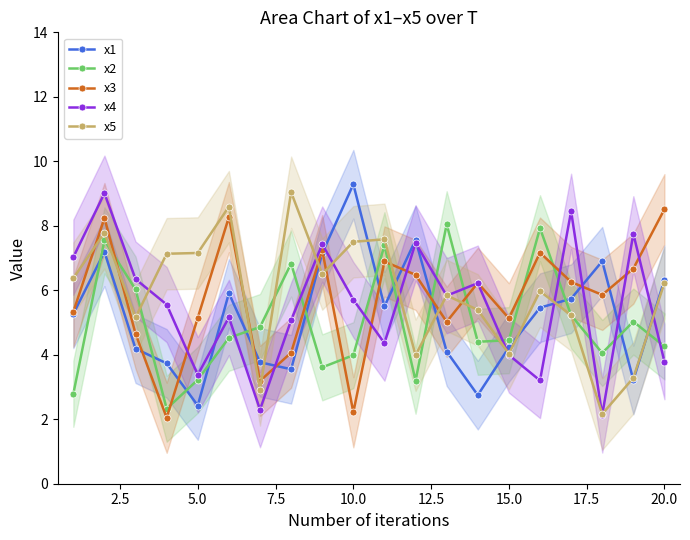

True or false: x5 and x3 intersect in this chart.

True